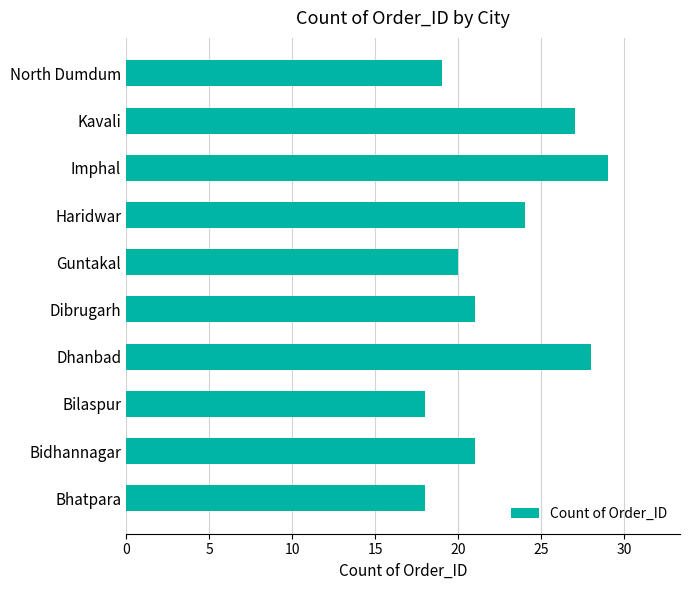

The chart shows a value of 20 at Guntakal. True or false?

True